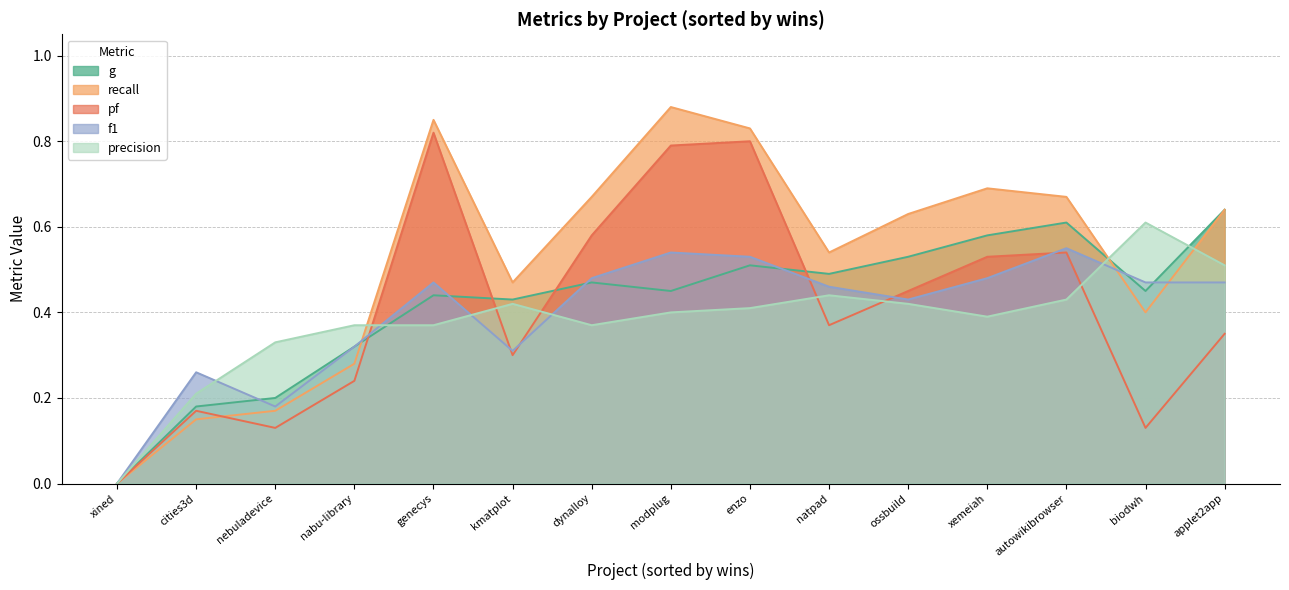

What are all the series names shown in the legend?

g, recall, pf, f1, precision